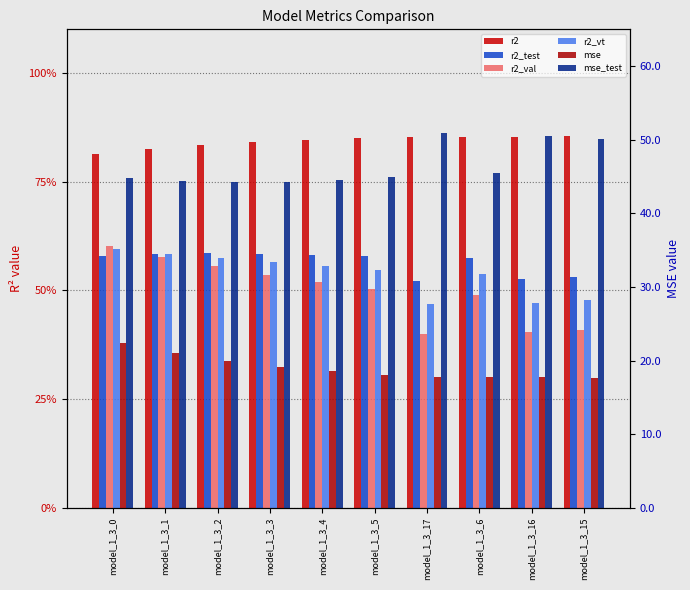

Which has a higher value, model_1_3_6 or model_1_3_16?

model_1_3_16